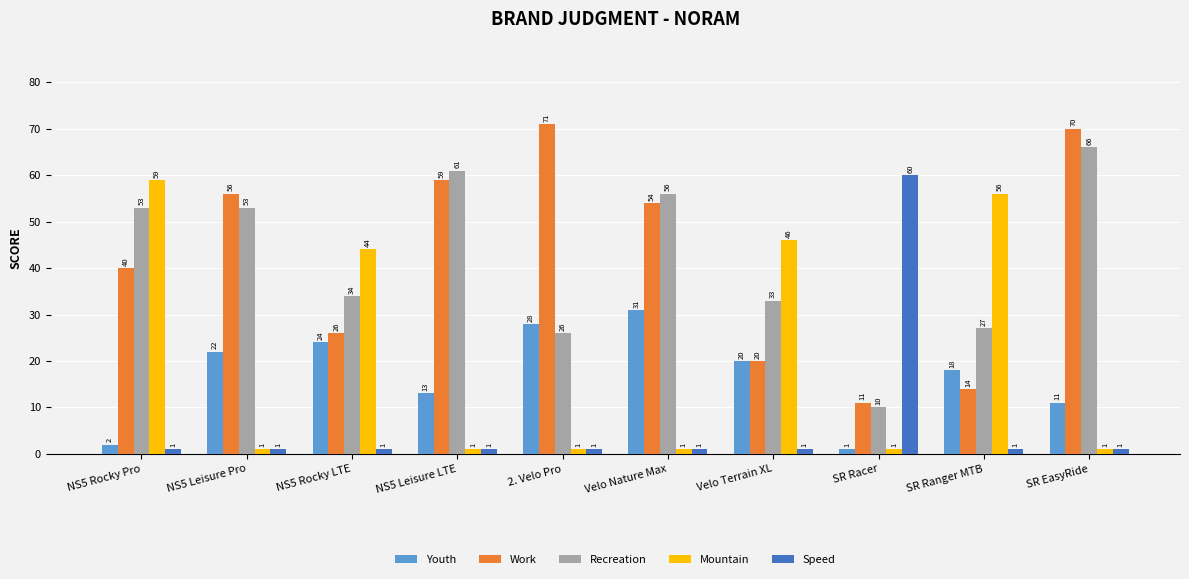

Reading left to right, what are all the values shown in this chart?

Youth: NS5 Rocky Pro=2	NS5 Leisure Pro=22	NS5 Rocky LTE=24	NS5 Leisure LTE=13	2. Velo Pro=28	Velo Nature Max=31	Velo Terrain XL=20	SR Racer=1	SR Ranger MTB=18	SR EasyRide=11
Work: NS5 Rocky Pro=40	NS5 Leisure Pro=56	NS5 Rocky LTE=26	NS5 Leisure LTE=59	2. Velo Pro=71	Velo Nature Max=54	Velo Terrain XL=20	SR Racer=11	SR Ranger MTB=14	SR EasyRide=70
Recreation: NS5 Rocky Pro=53	NS5 Leisure Pro=53	NS5 Rocky LTE=34	NS5 Leisure LTE=61	2. Velo Pro=26	Velo Nature Max=56	Velo Terrain XL=33	SR Racer=10	SR Ranger MTB=27	SR EasyRide=66
Mountain: NS5 Rocky Pro=59	NS5 Leisure Pro=1	NS5 Rocky LTE=44	NS5 Leisure LTE=1	2. Velo Pro=1	Velo Nature Max=1	Velo Terrain XL=46	SR Racer=1	SR Ranger MTB=56	SR EasyRide=1
Speed: NS5 Rocky Pro=1	NS5 Leisure Pro=1	NS5 Rocky LTE=1	NS5 Leisure LTE=1	2. Velo Pro=1	Velo Nature Max=1	Velo Terrain XL=1	SR Racer=60	SR Ranger MTB=1	SR EasyRide=1